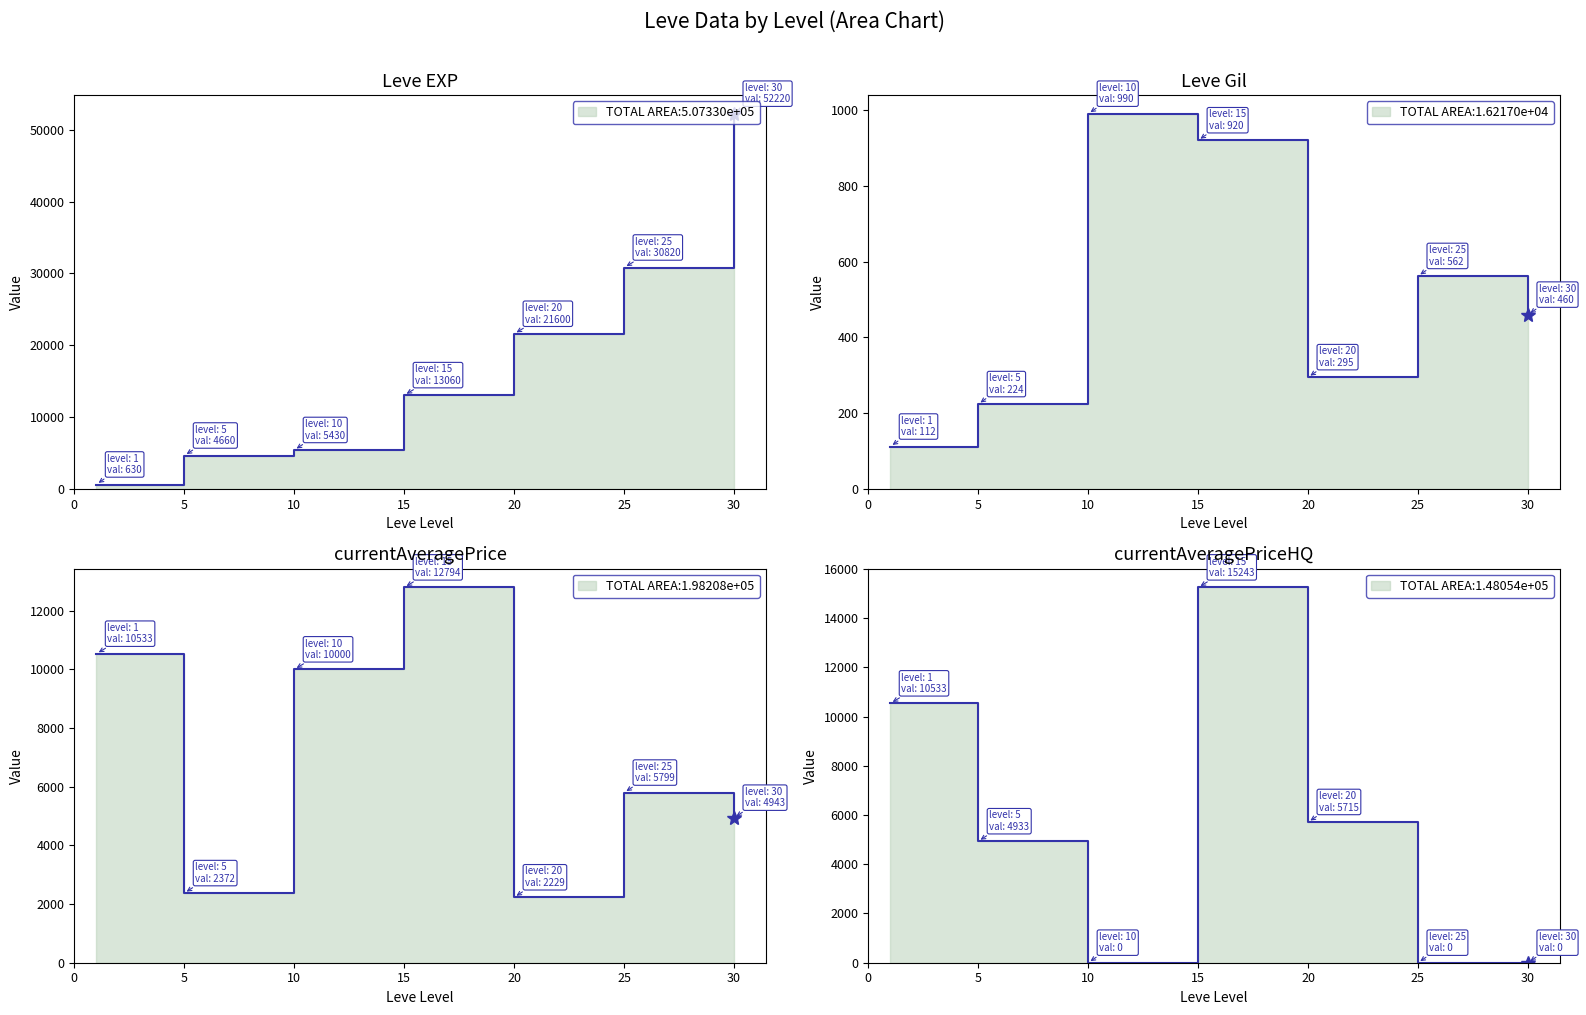

Where is the first local minimum for currentAveragePrice?

5